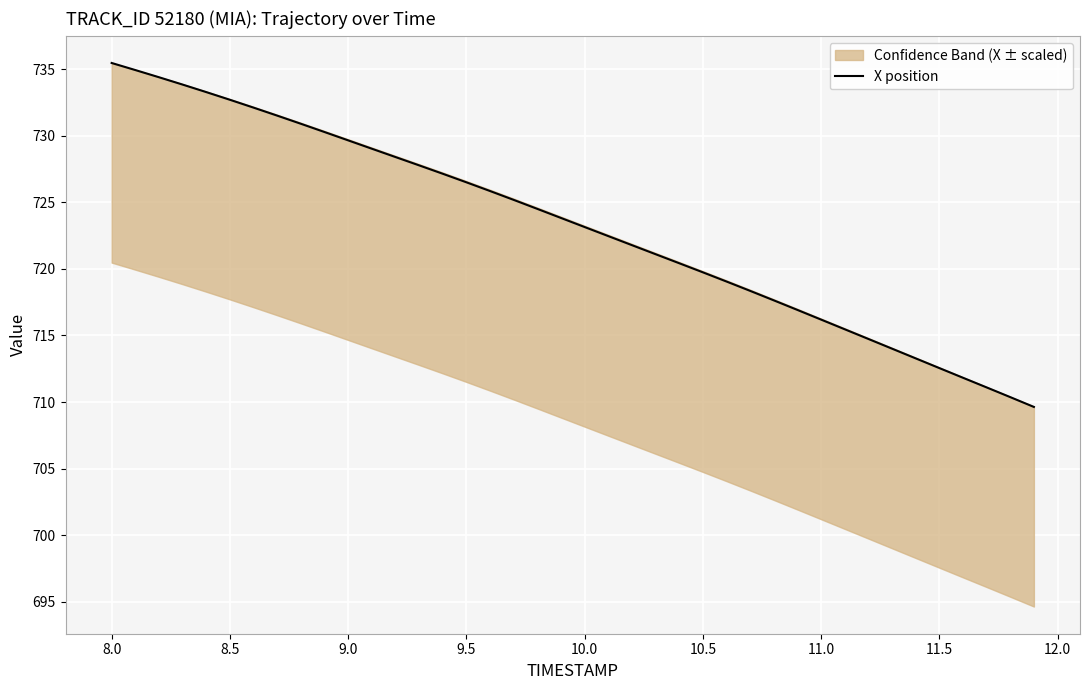

True or false: X position has a value of 230.8 at 8.0.

False